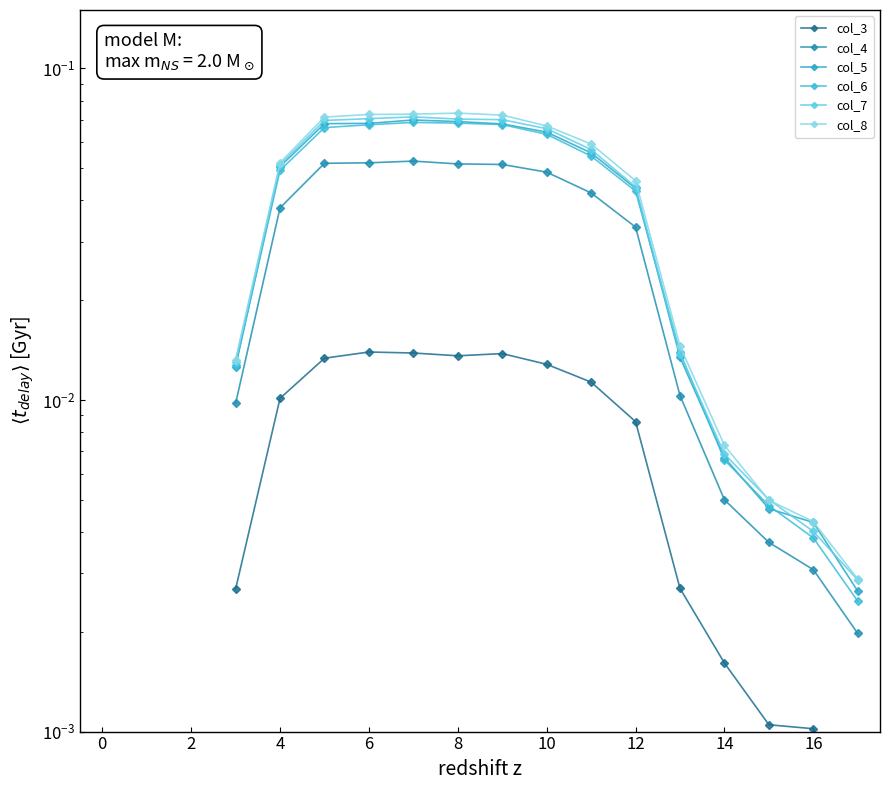

True or false: col_6 and col_4 cross at least once.

False